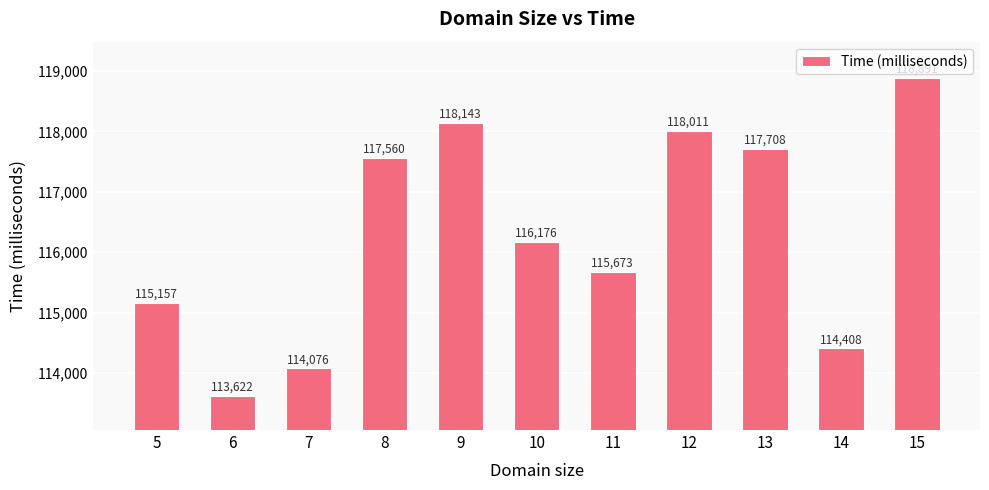

How many data points are less than 116176?

5